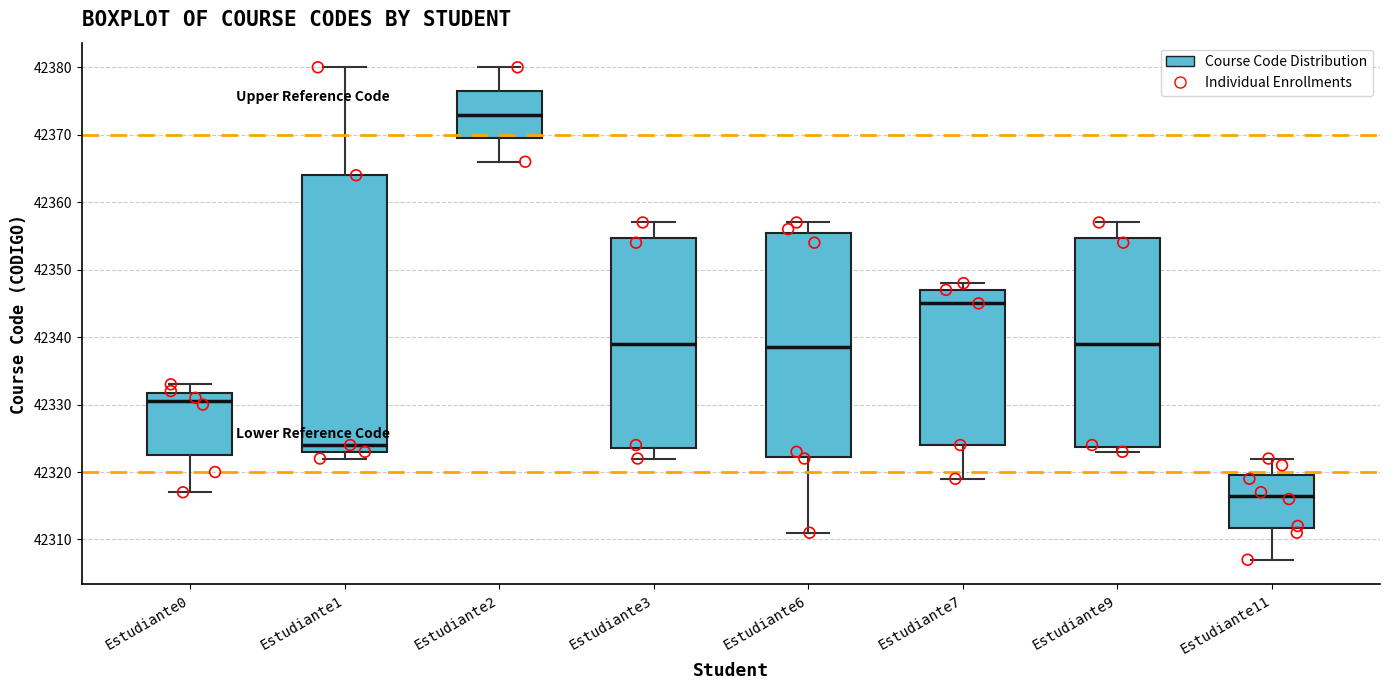

Reading left to right, transcribe this box plot: for each box, give where its median line is, the range the box spans, and where its two whiskers end, as read against the y-axis. The values are not printed on the chart, so give them approximately, as read against the axis.

Estudiante0: median 42331, box 42323 to 42332, whiskers 42317 to 42333
Estudiante1: median 42324, box 42323 to 42364, whiskers 42322 to 42380
Estudiante2: median 42373, box 42370 to 42377, whiskers 42366 to 42380
Estudiante3: median 42339, box 42324 to 42355, whiskers 42322 to 42357
Estudiante6: median 42339, box 42322 to 42356, whiskers 42311 to 42357
Estudiante7: median 42345, box 42324 to 42347, whiskers 42319 to 42348
Estudiante9: median 42339, box 42324 to 42355, whiskers 42323 to 42357
Estudiante11: median 42317, box 42312 to 42320, whiskers 42307 to 42322